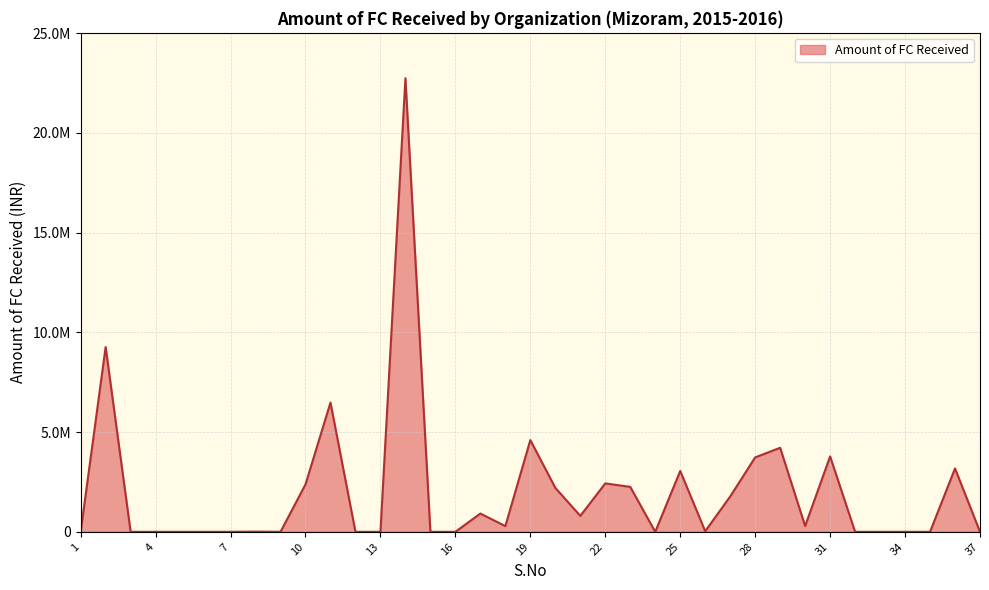

Reading right to left, transcribe all the data shown in this chart.

37=0.0	36=3176524.0	35=0.0	34=0.0	33=0.0	32=0.0	31=3779732.0	30=289556.6	29=4212110.0	28=3731437.0	27=1769934.8	26=30000.0	25=3050312.0	24=0.0	23=2252077.0	22=2426167.0	21=798736.0	20=2204088.0	19=4598471.8	18=285496.1	17=915962.0	16=0.0	15=0.0	14=22737659.0	13=0.0	12=0.0	11=6480230.0	10=2376491.0	9=0.0	8=10300.0	7=0.0	6=0.0	5=0.0	4=0.0	3=0.0	2=9261123.0	1=0.0